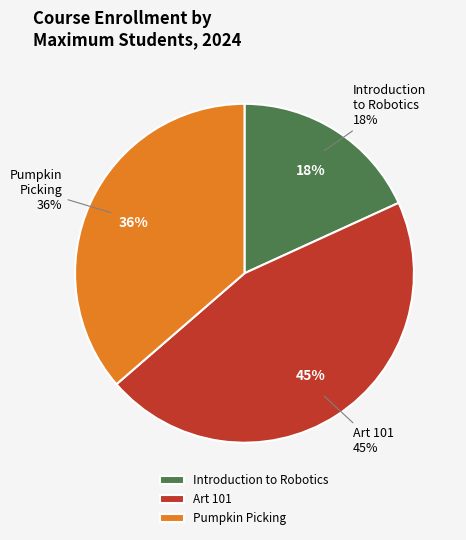

How many segments does this pie chart have?

3